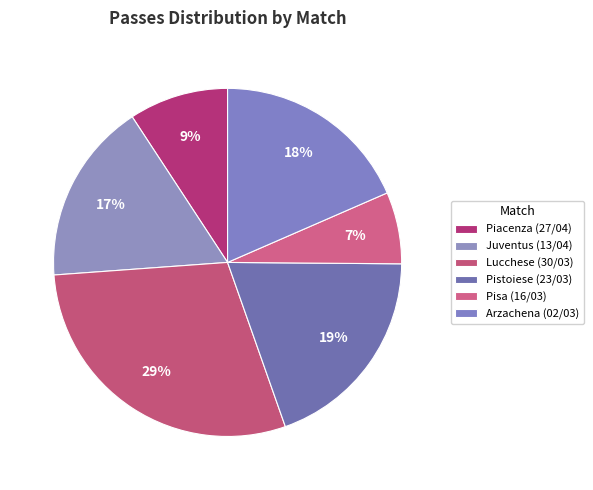

To the nearest percent, what portion does Juventus (13/04) represent?

17%